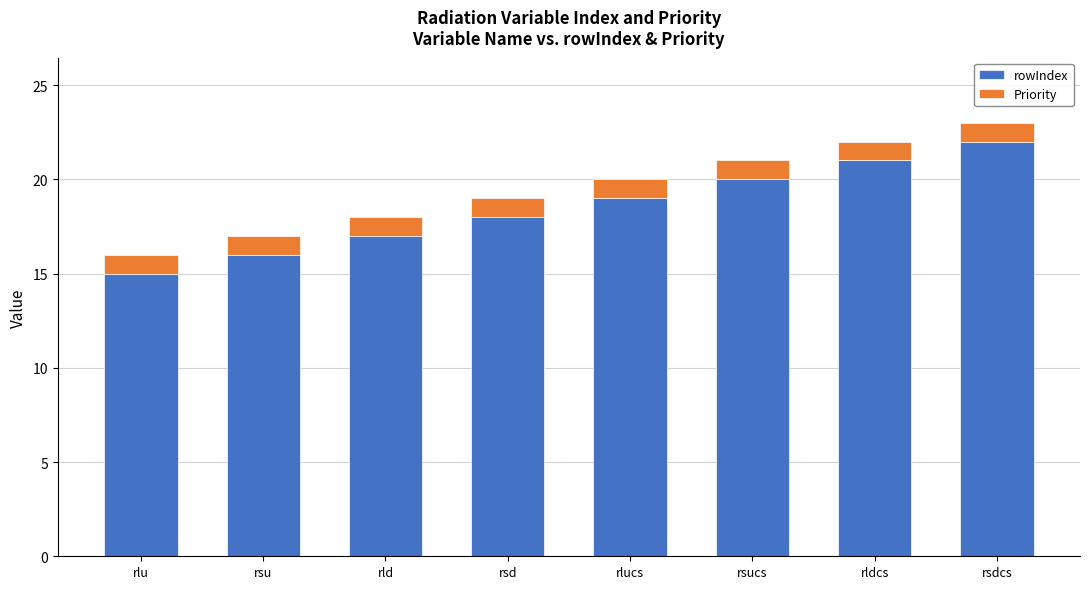

What is the total value across all series at rlu?

16